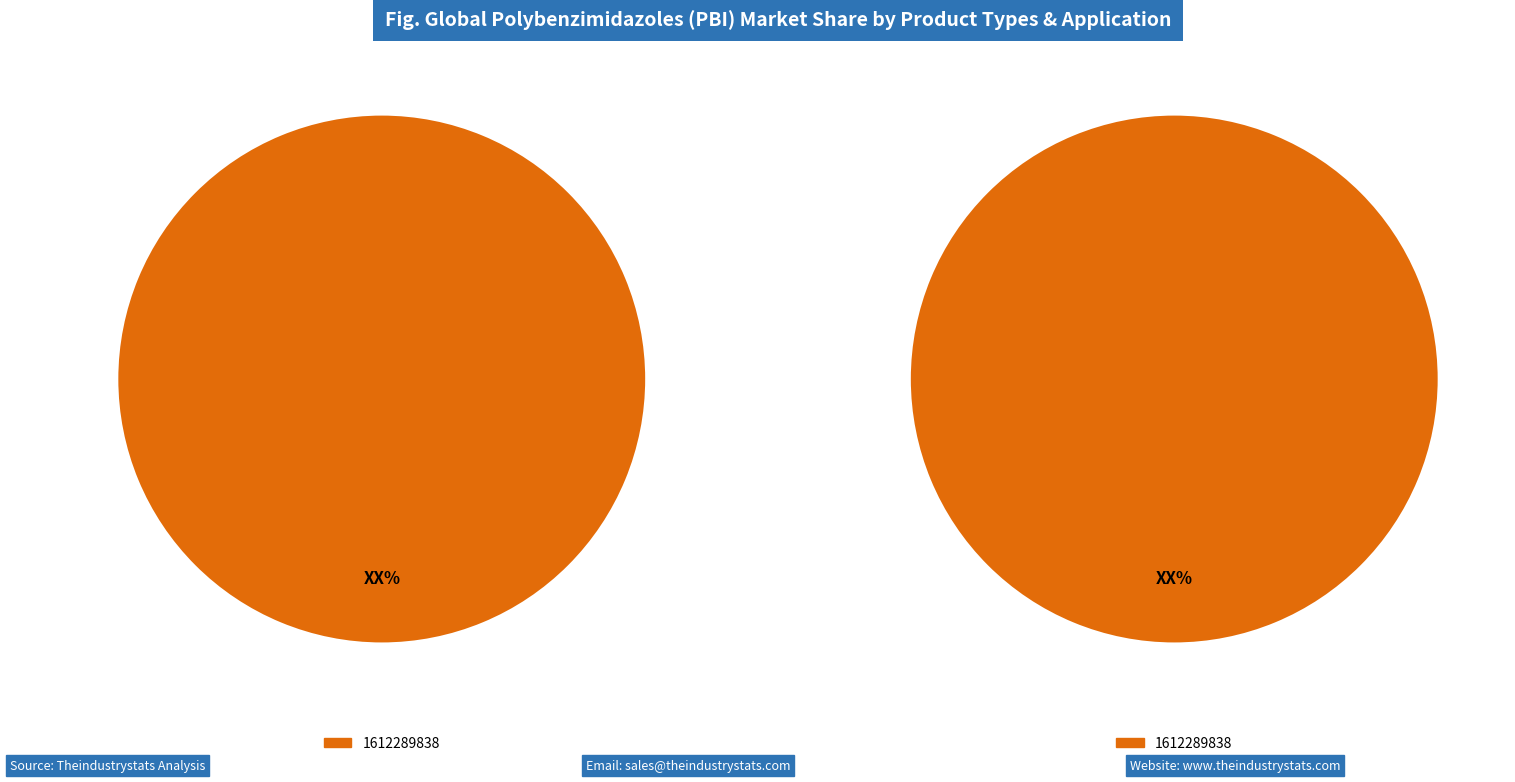

How many segments does this pie chart have?

2